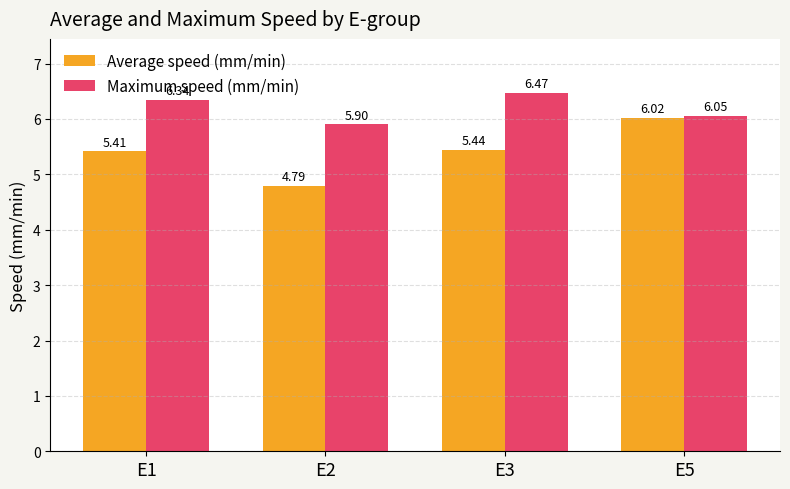

Rank the series at E5 from lowest to highest value.

Average speed (mm/min), Maximum speed (mm/min)